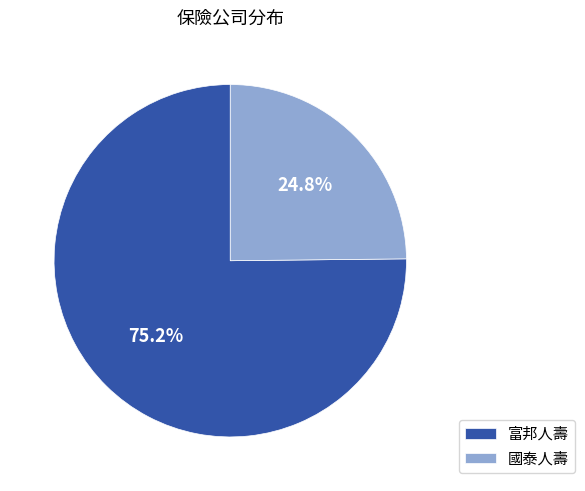

Which slice is the largest?

富邦人壽